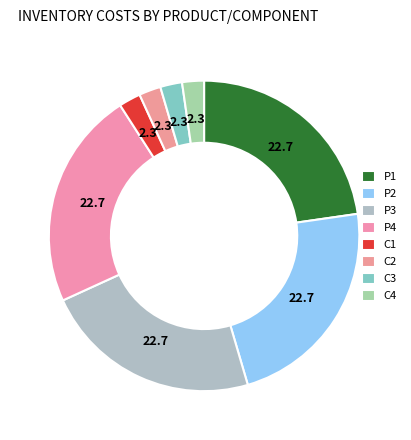

What percentage is the C1 slice, to the nearest percent?

2%